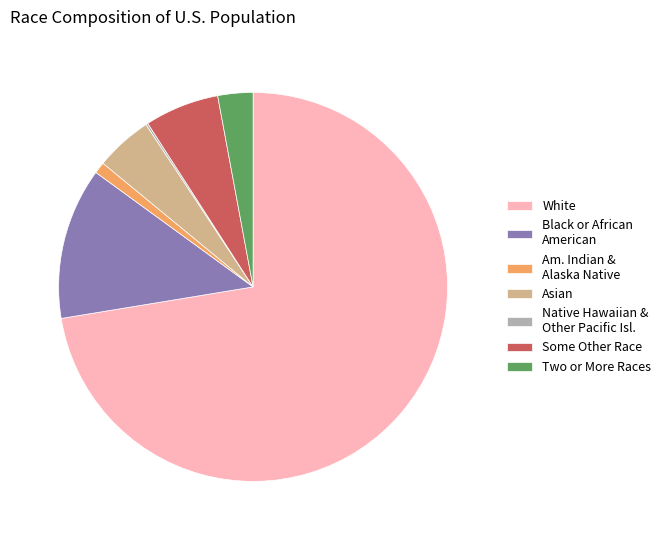

True or false: Two or More Races accounts for 11% of the total.

False